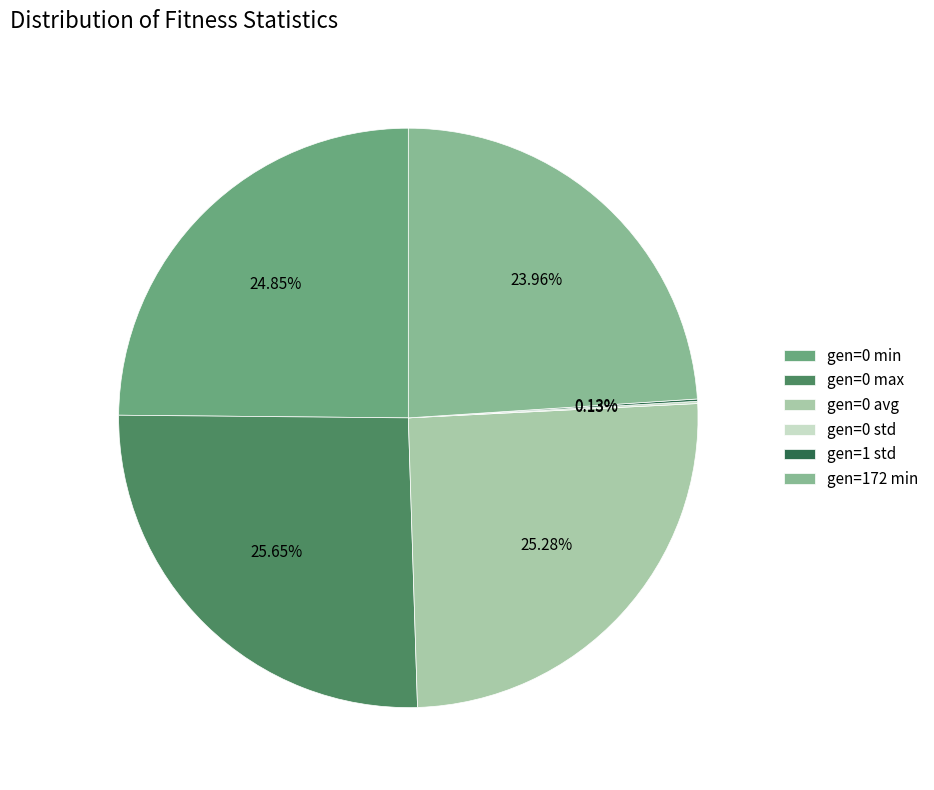

To the nearest percent, what percentage of the pie is gen=172 min?

24%